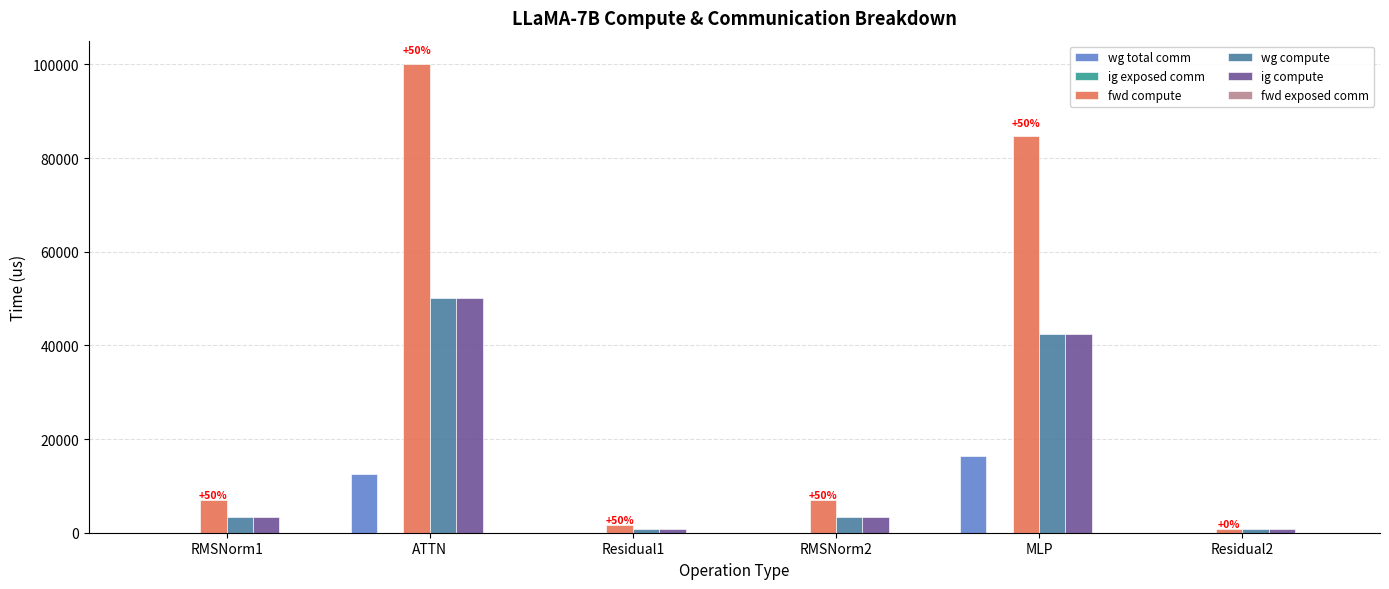

At which category is the sum across all series the highest?

ATTN